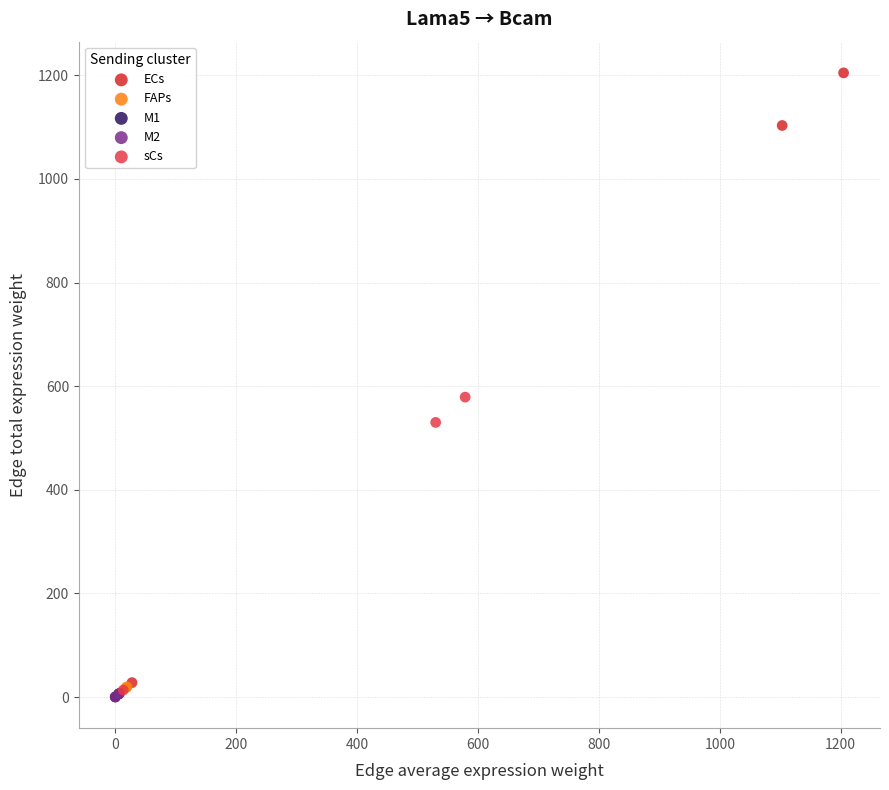

What are all the series names shown in the legend?

ECs, FAPs, M1, M2, sCs